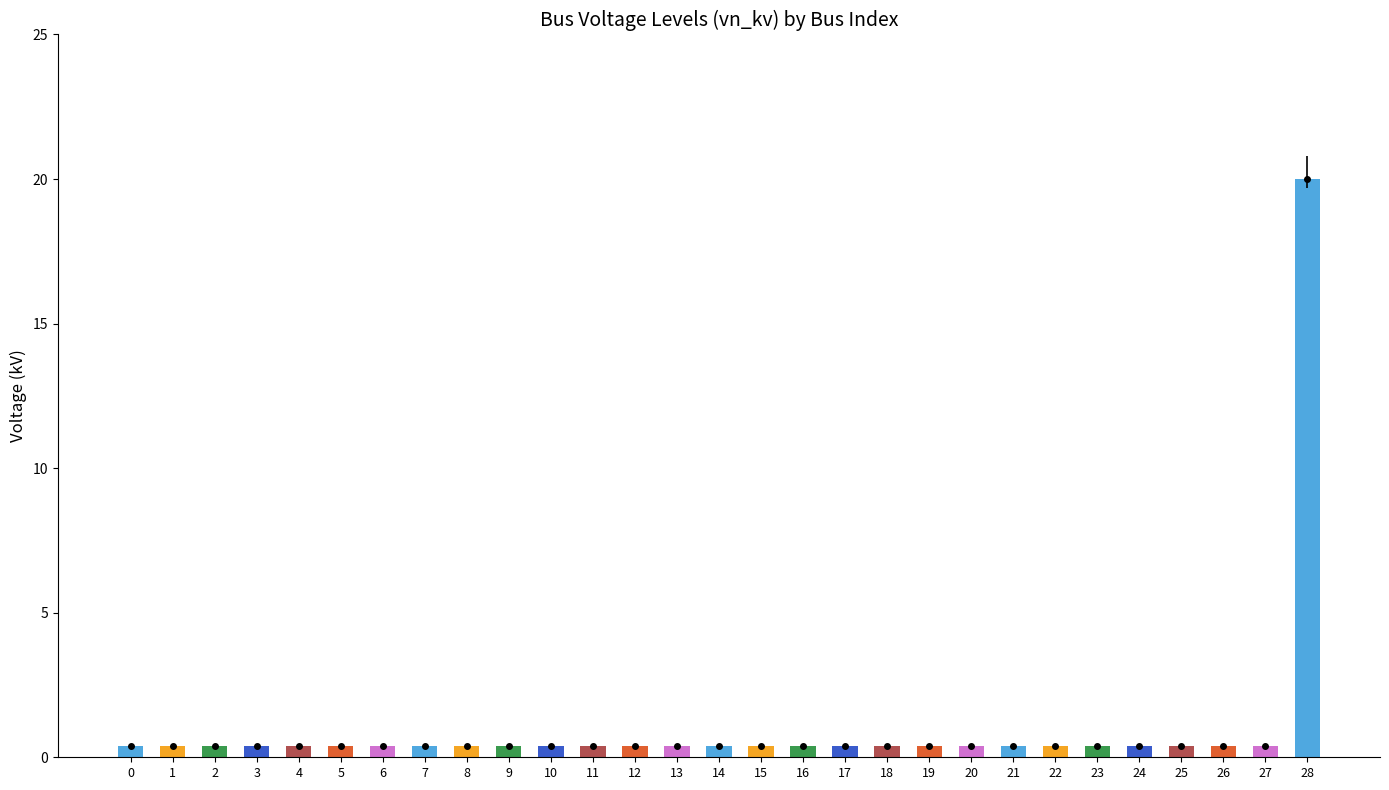

Is it true that the value at 9 is 0.4?

True